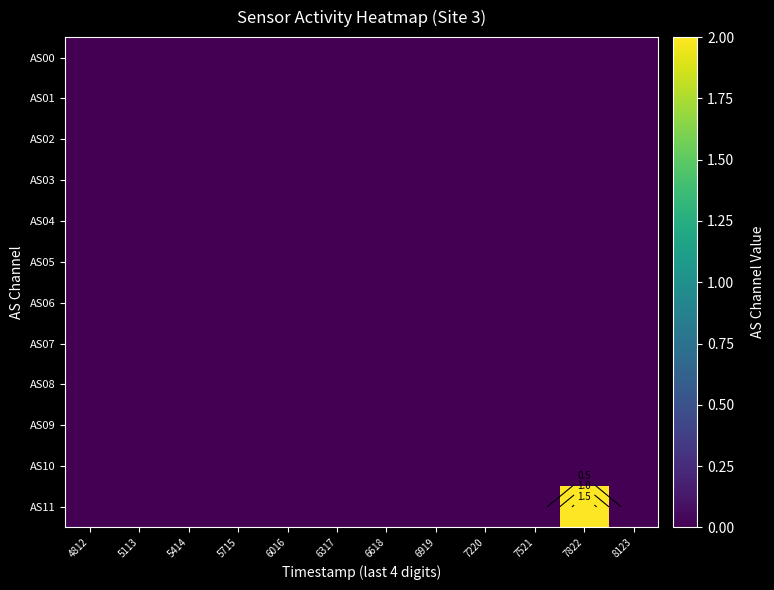

Rank the categories by AS03 value from highest to lowest.

4812, 5113, 5414, 5715, 6016, 6317, 6618, 6919, 7220, 7521, 7822, 8123